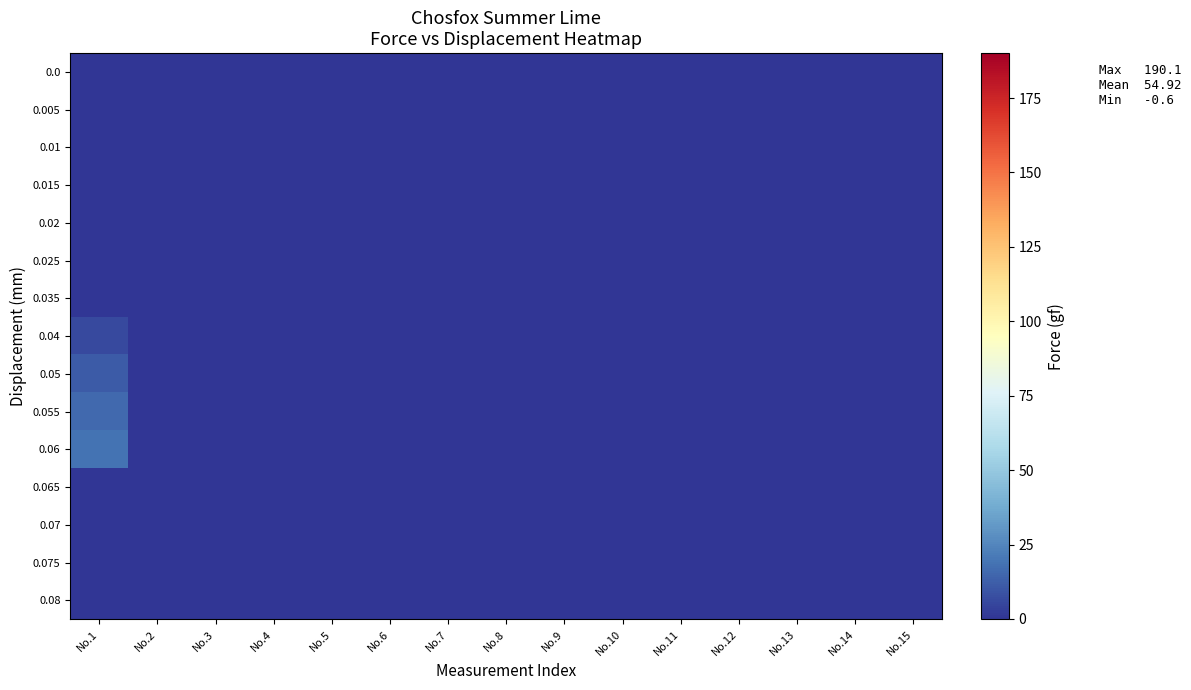

At how many categories does at least one series exceed 2?

1